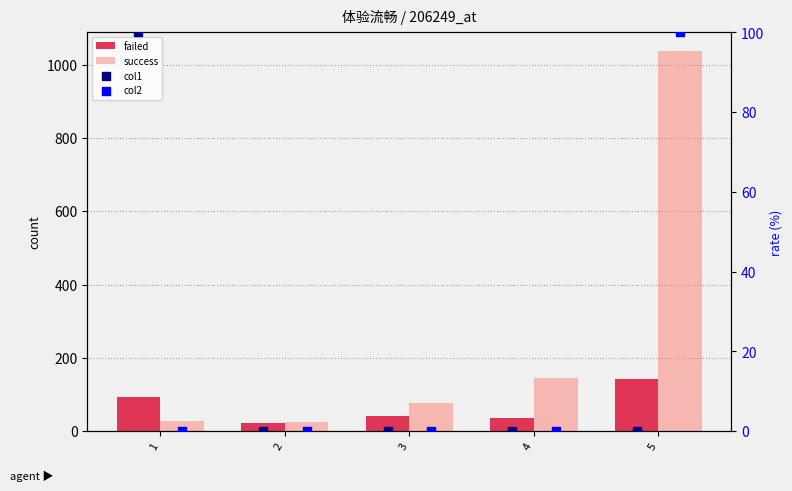

Which series has the largest total across all categories?

success